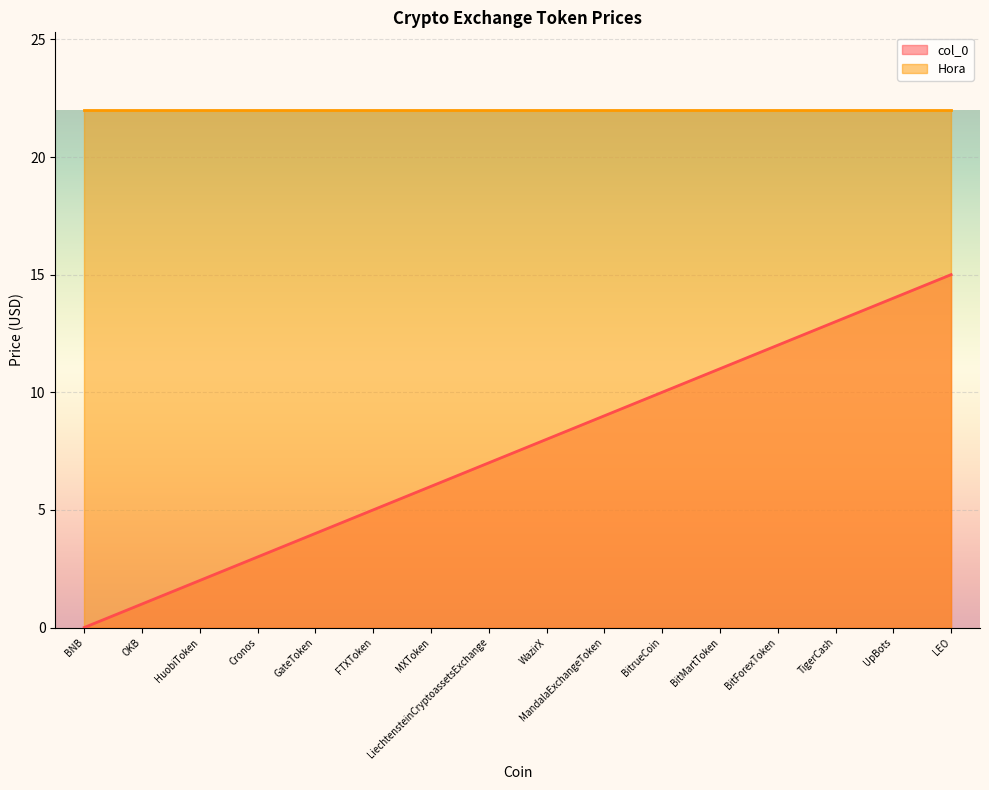

How many values are above zero?

15